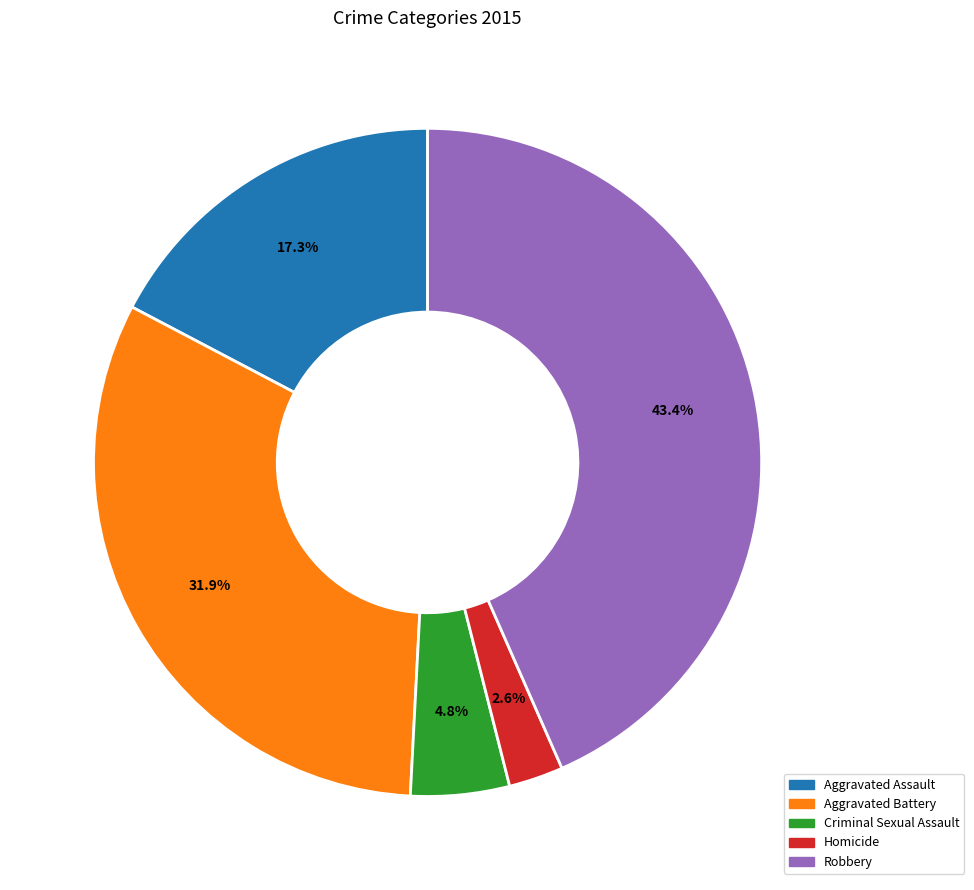

Which slice is the smallest?

Homicide